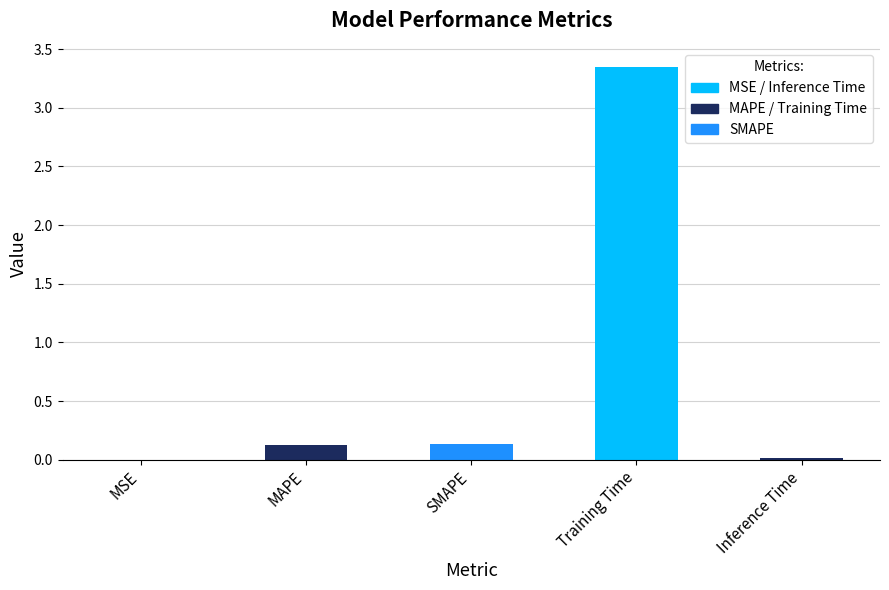

Between Inference Time and SMAPE, which is larger?

SMAPE